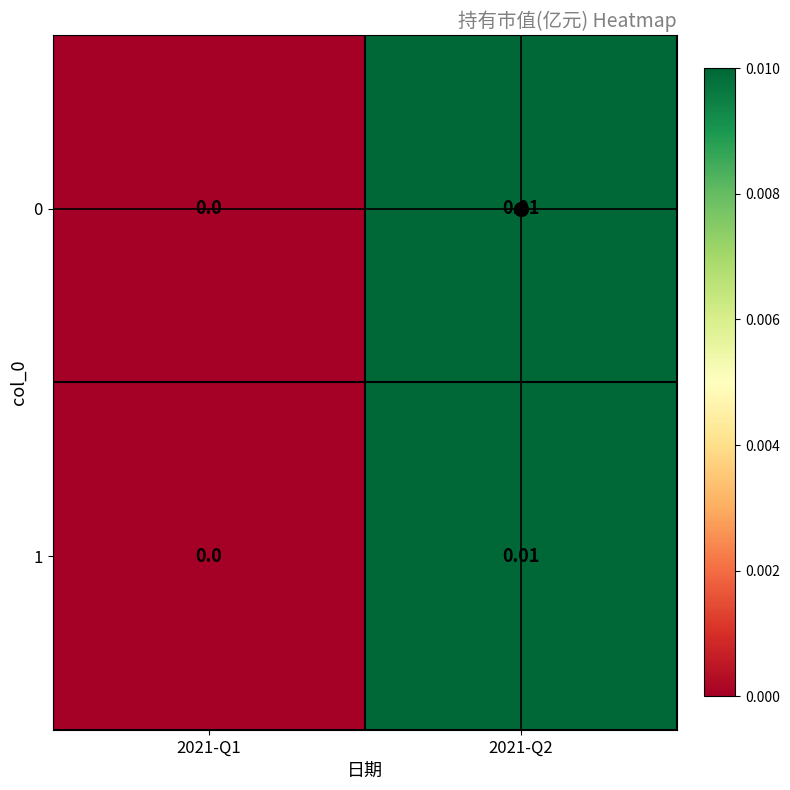

Is the value of 0 at 2021-Q2 greater than the value of 1 at 2021-Q1?

Yes